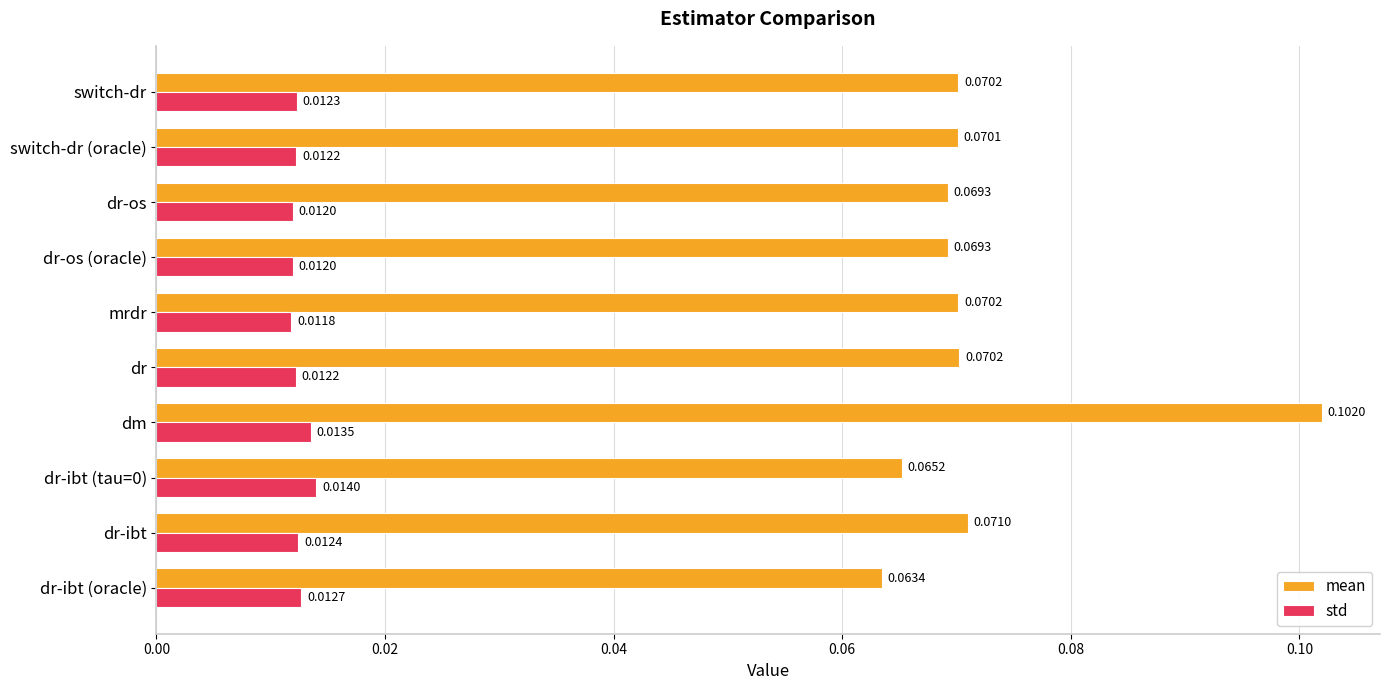

List the series in order of their peak value, lowest first.

std, mean